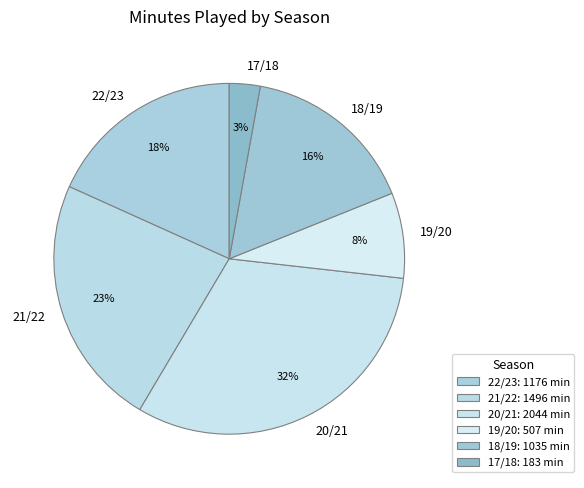

To the nearest percent, what is the difference between the largest and smallest slice percentages?

29%